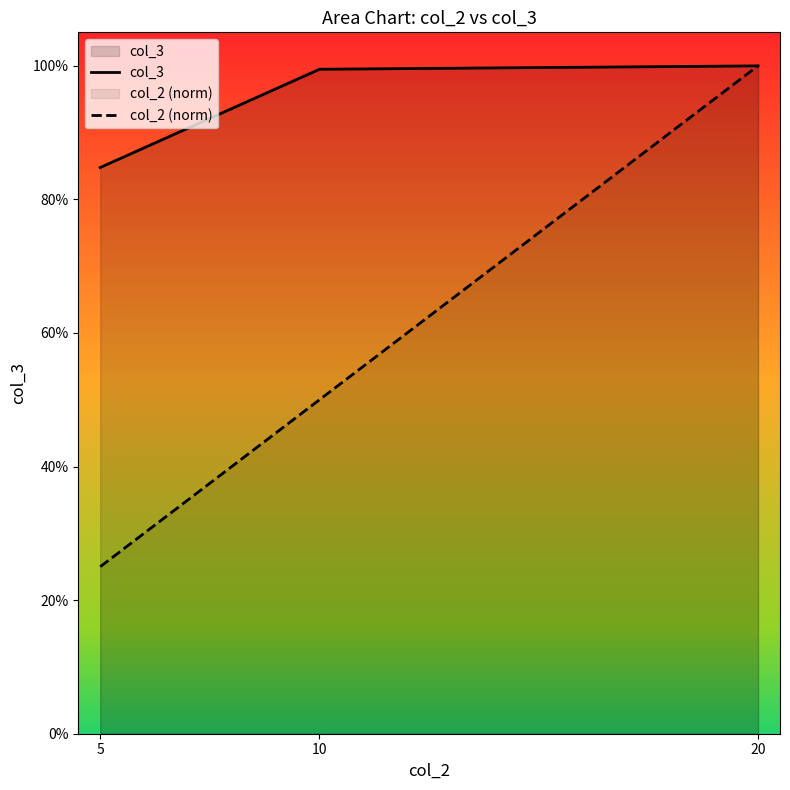

Which category has the lowest value across all series?

5